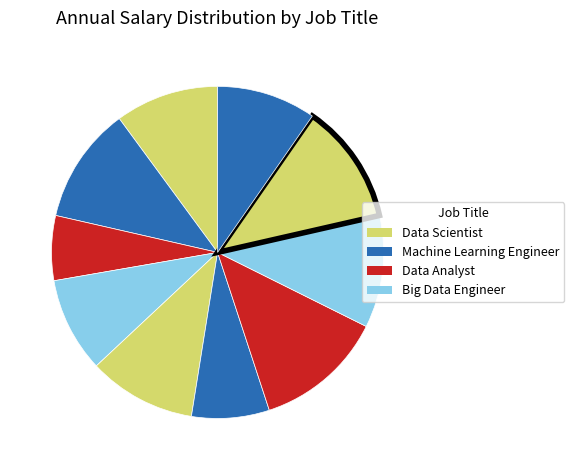

Count the number of slices in the pie.

10